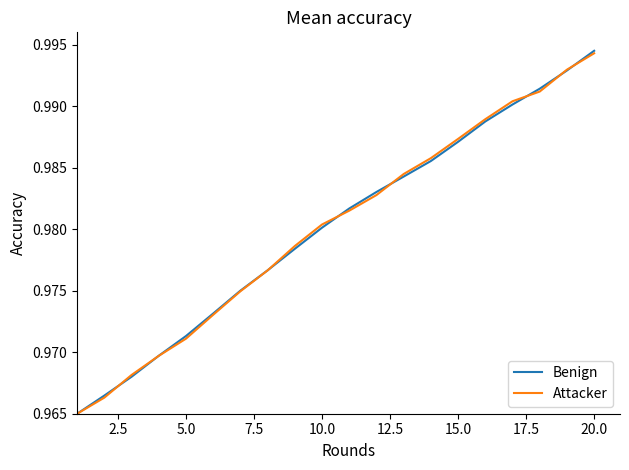

True or false: Benign has more than 2 interior local peaks.

False